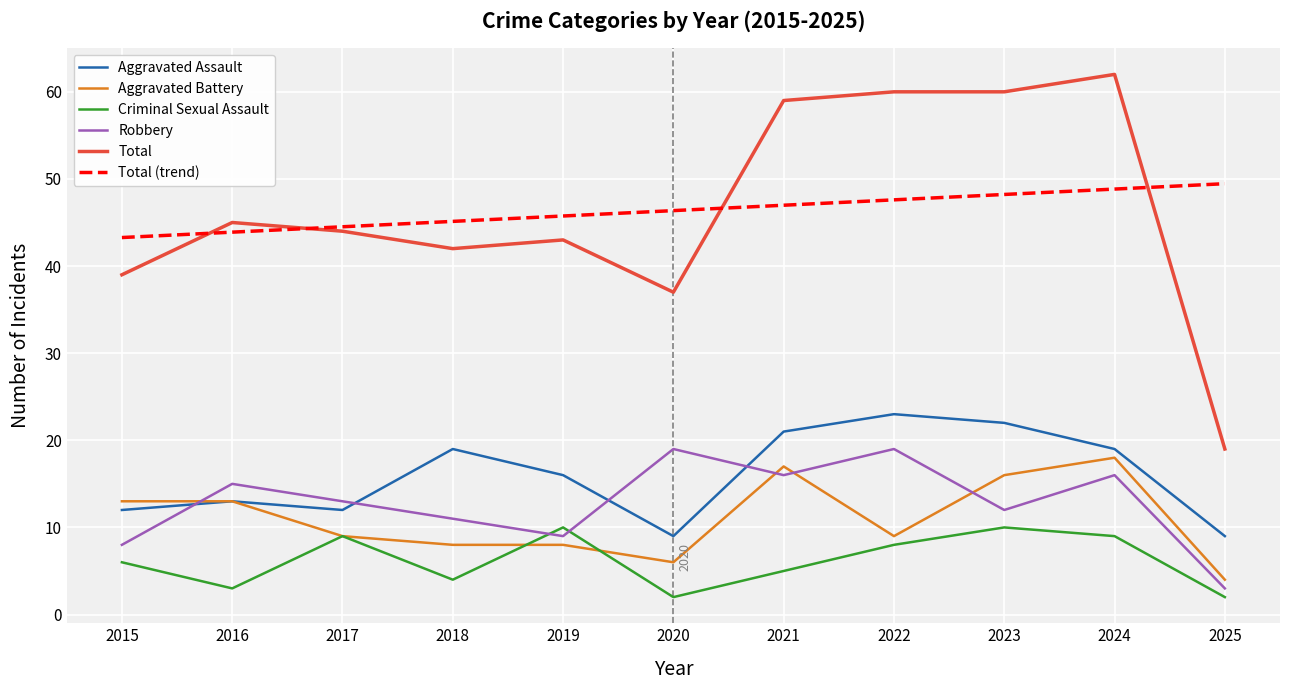

What is the approximate value of Total at 2022?

60.0